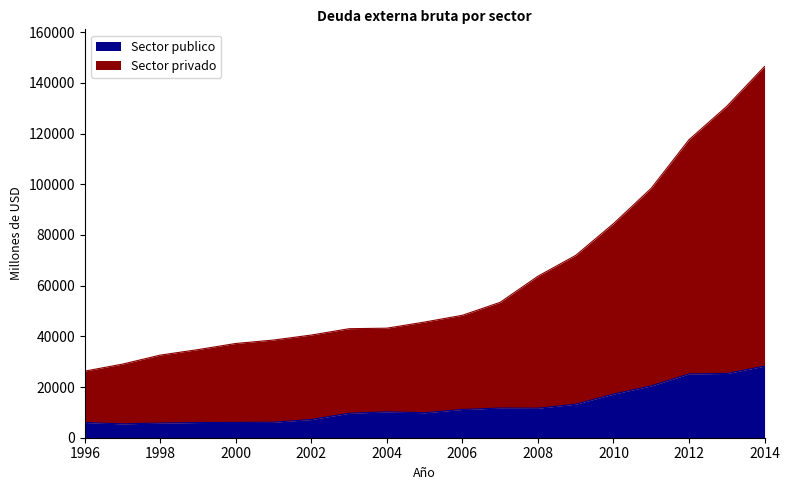

True or false: Sector publico and Sector privado intersect in this chart.

False